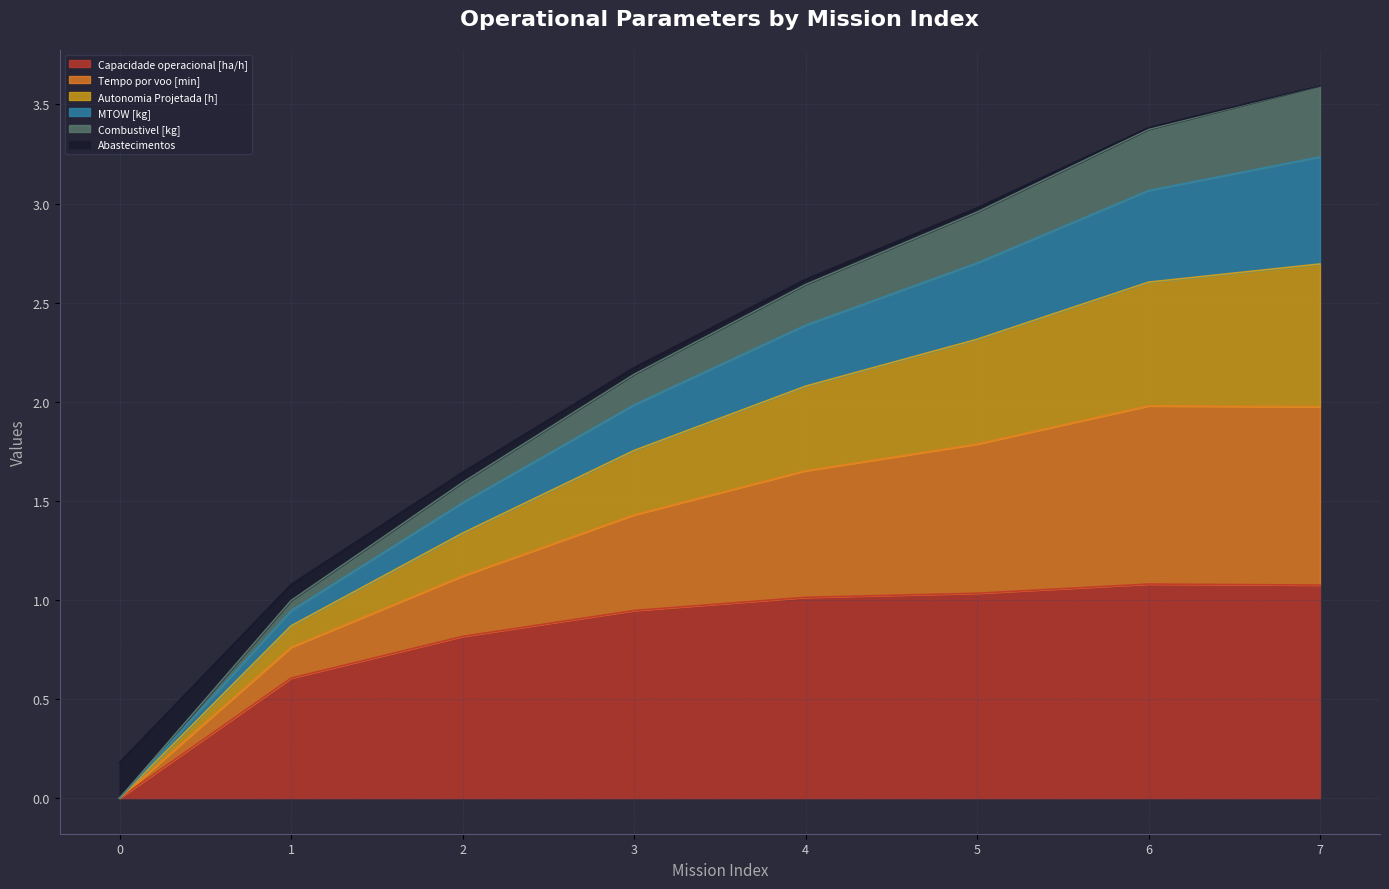

The value of Capacidade operacional [ha/h] at 1 is 1.1. True or false?

False